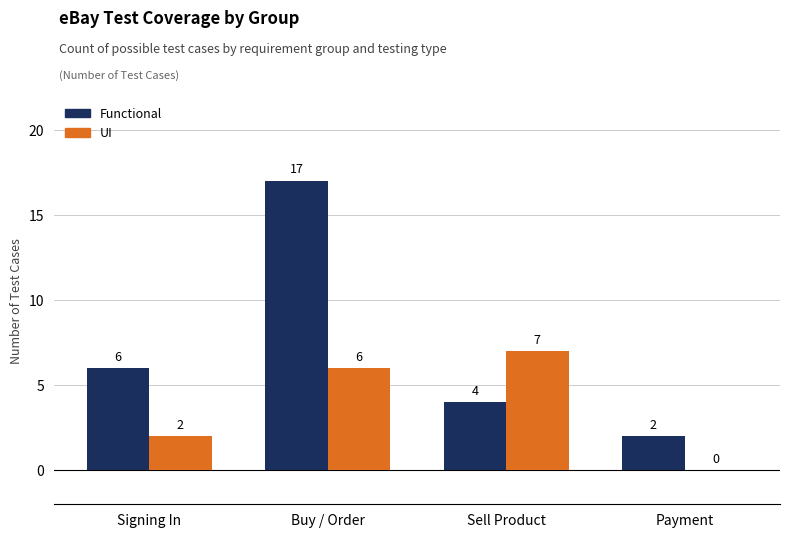

Reading left to right, what are all the values shown in this chart?

Functional: Signing In=6	Buy / Order=17	Sell Product=4	Payment=2
UI: Signing In=2	Buy / Order=6	Sell Product=7	Payment=0